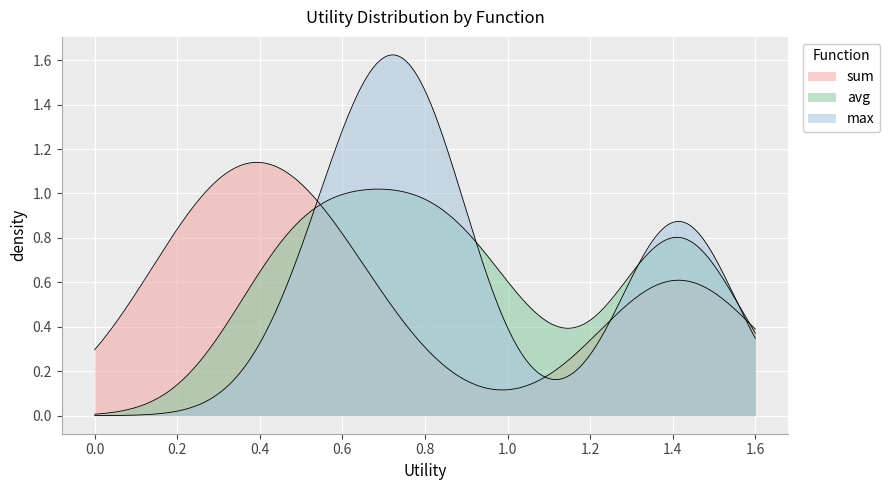

How many distinct data groups are displayed?

3